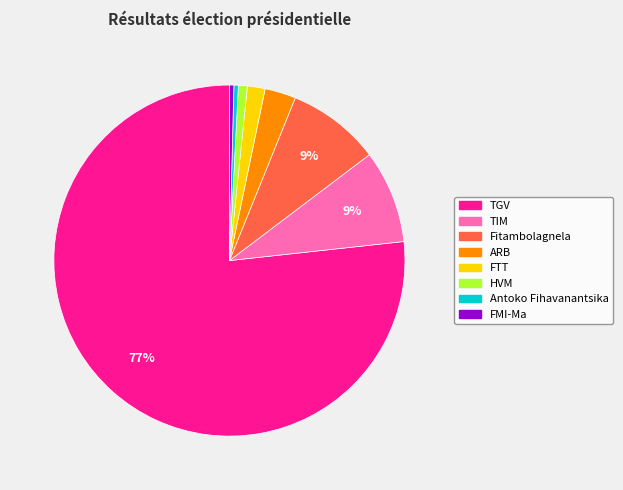

What is the majority slice?

TGV